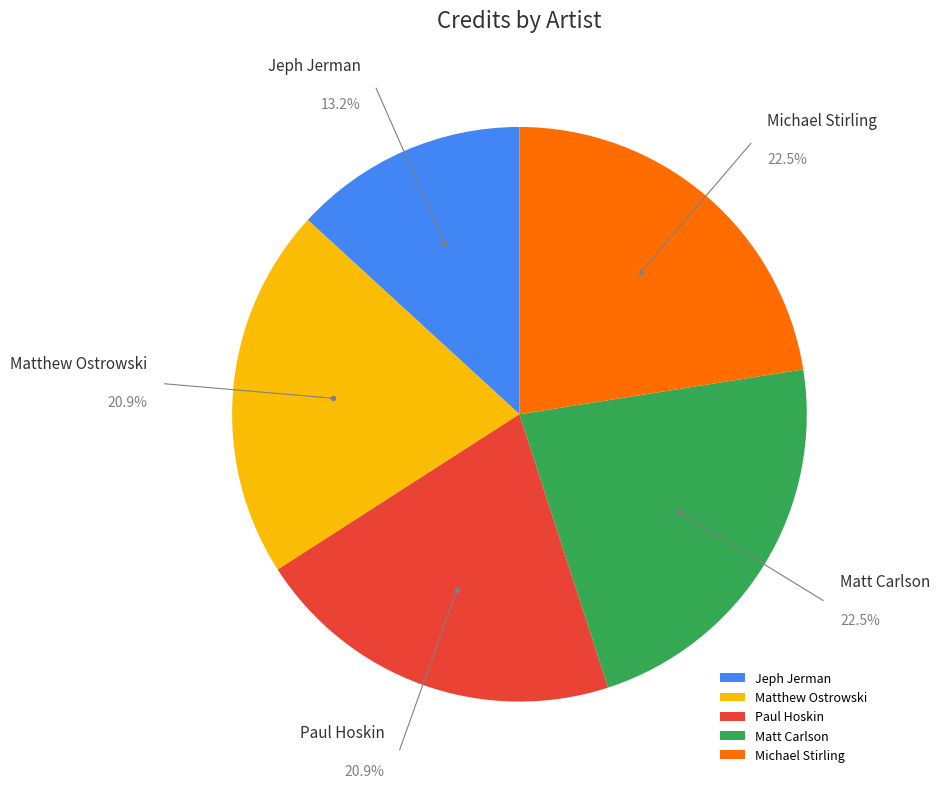

How much of the chart is everything except Paul Hoskin?

79.1%